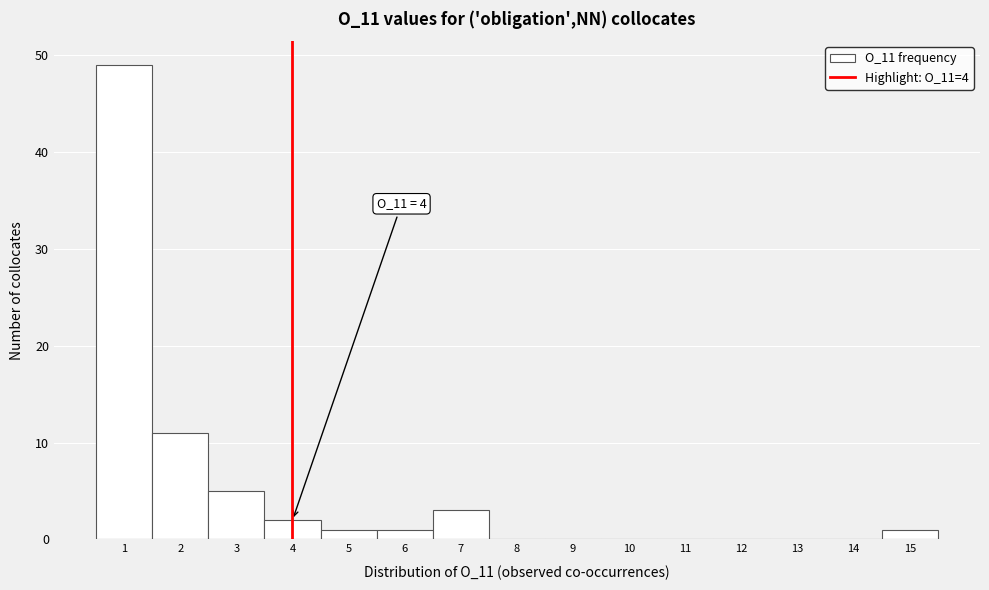

Over which range of the x-axis is the bar tallest?

0.5 to 1.5